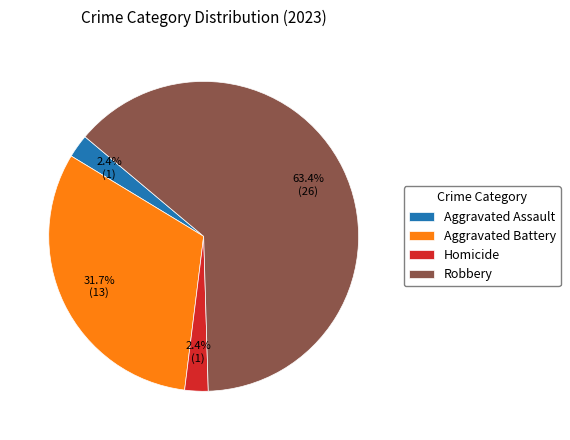

Is there any slice that represents more than half of the pie?

Yes